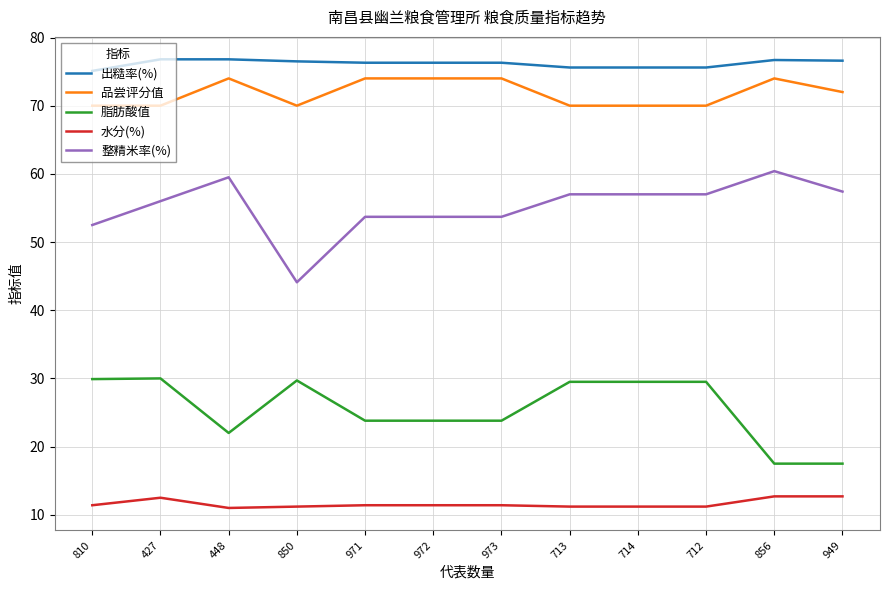

What is the spread (max minus min) of values at 810?

63.7